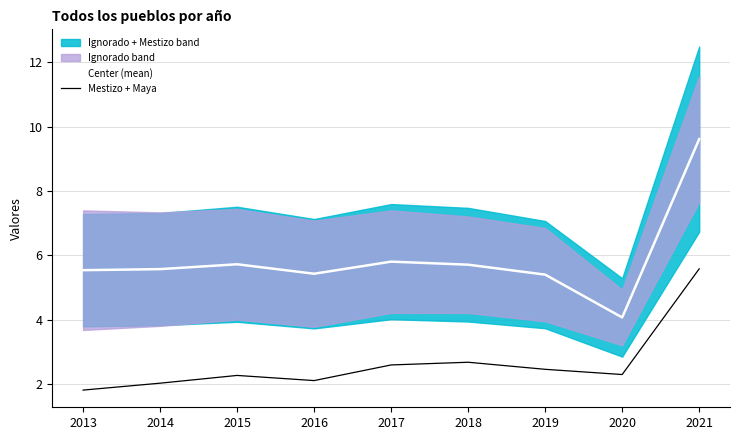

True or false: Mestizo + Maya and Center (mean) intersect in this chart.

False